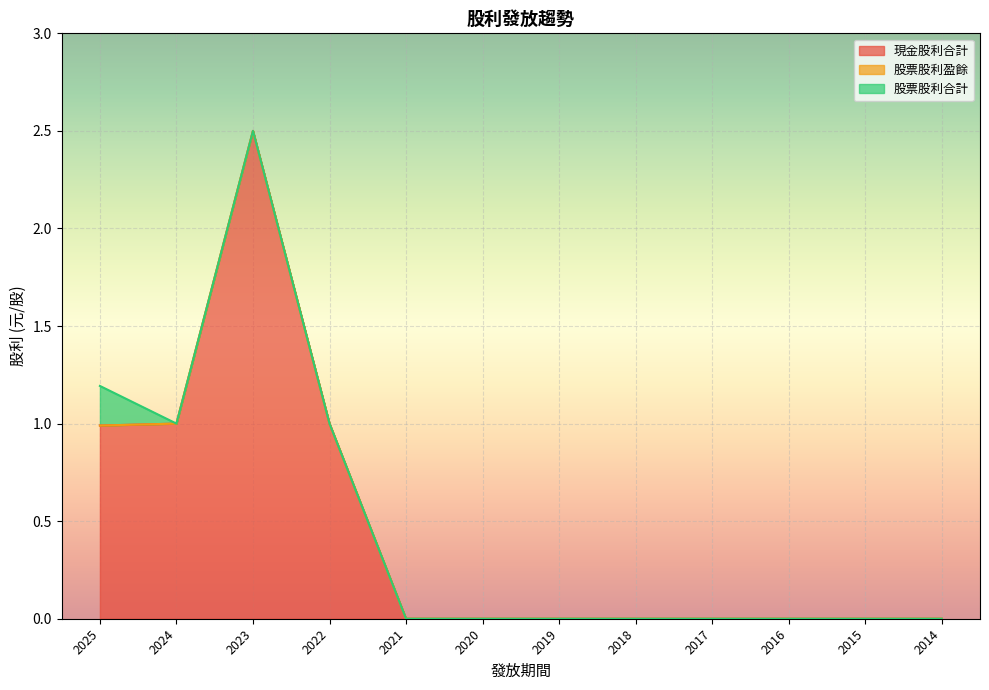

Reading right to left, list all the values displayed in this chart.

現金股利合計: 0.0	0.0	0.0	0.0	0.0	0.0	0.0	0.0	1.0	2.5	1.0	1.0
股票股利盈餘: 0.0	0.0	0.0	0.0	0.0	0.0	0.0	0.0	0.0	0.0	0.0	0.0
股票股利合計: 0.0	0.0	0.0	0.0	0.0	0.0	0.0	0.0	0.0	0.0	0.0	0.2